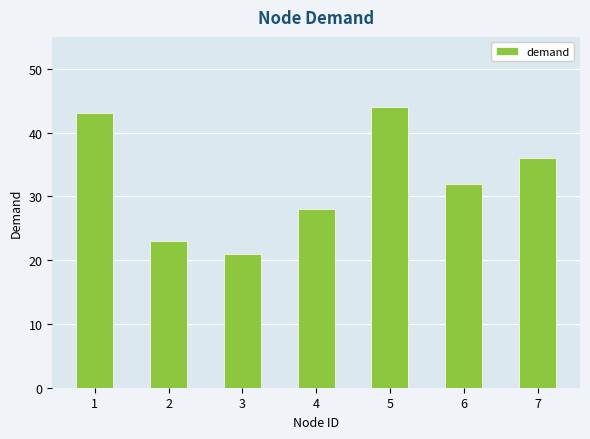

Which label corresponds to the smallest value in the chart?

3